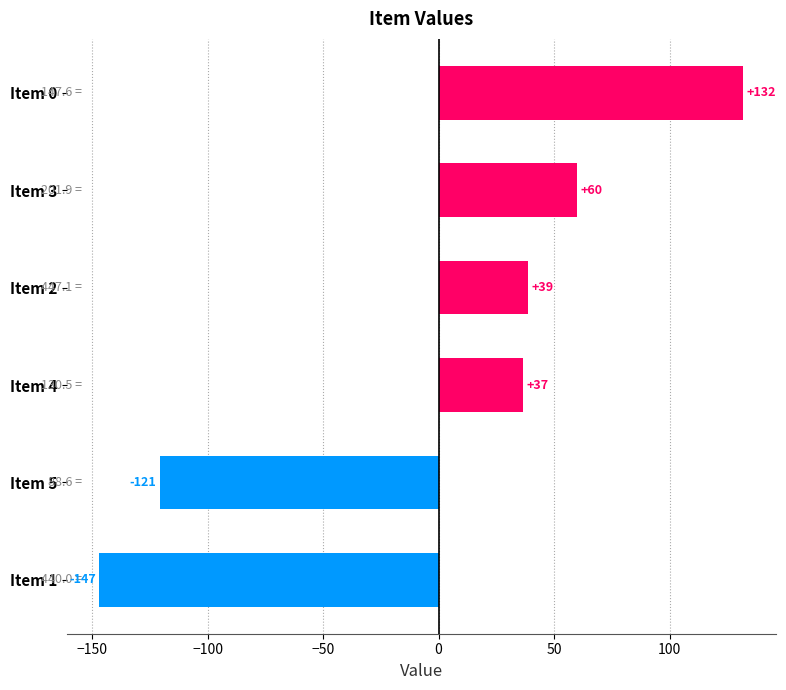

How many negative values are there?

2